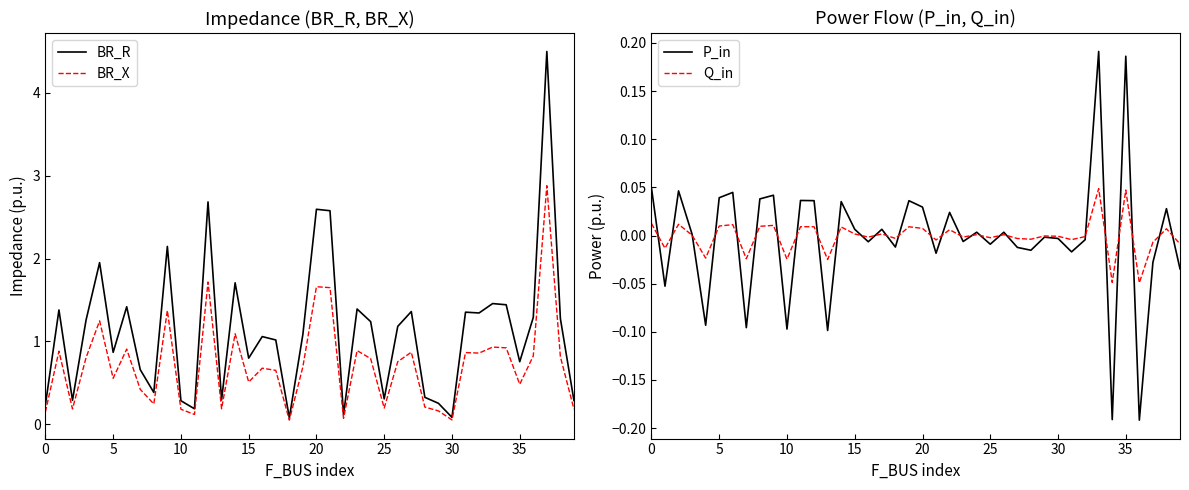

True or false: BR_R and P_in cross at least once.

False